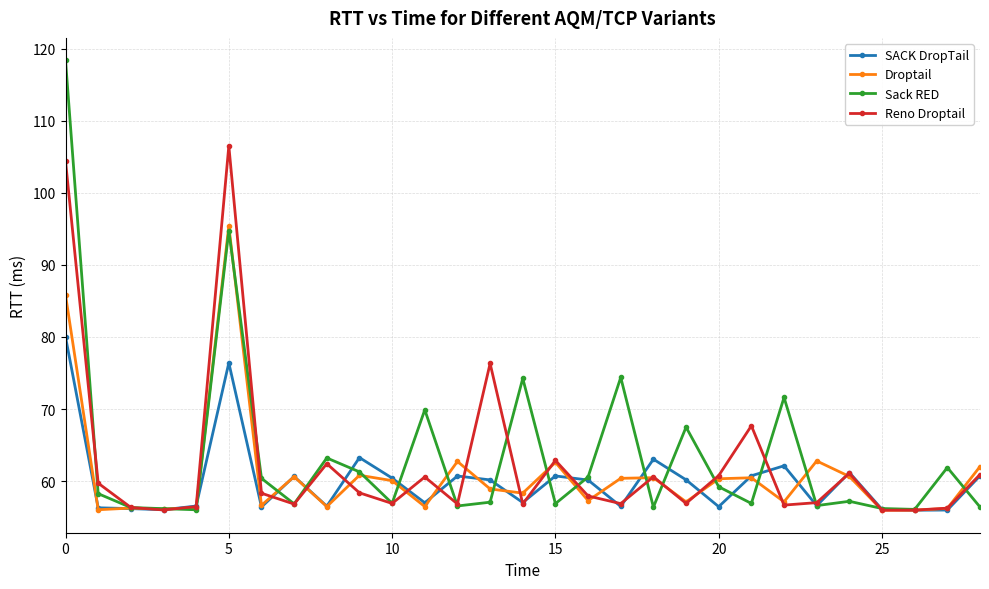

Which series has the largest total across all categories?

Sack RED